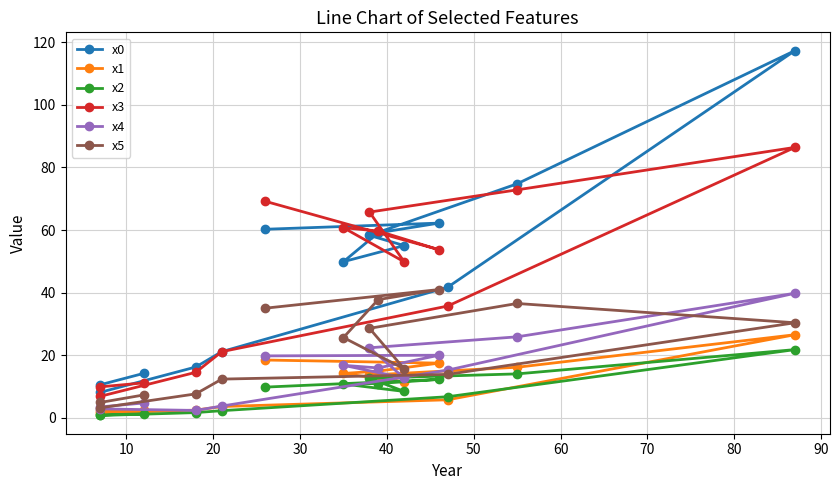

What is the difference between the maximum and second lowest values in the x4 series?

37.0